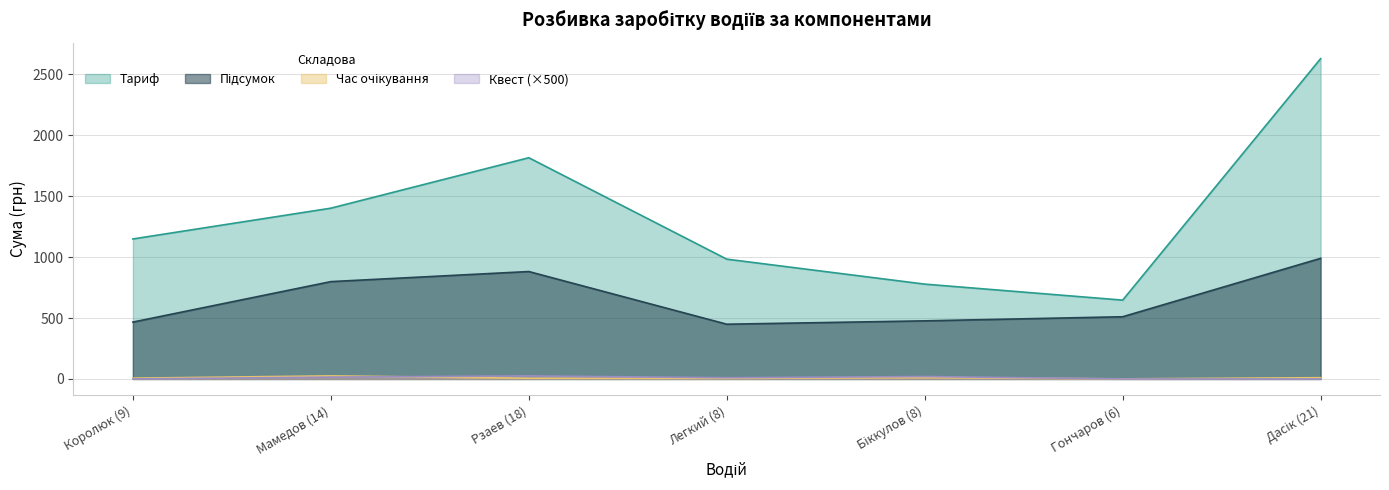

True or false: Час очікування and Тариф cross at least once.

False